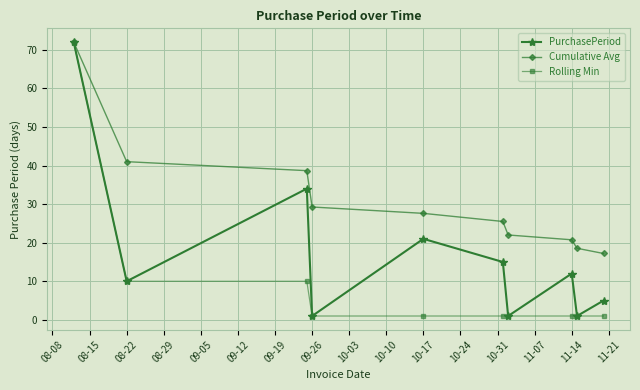

What is the difference between the maximum and second lowest values in the PurchasePeriod series?

71.0